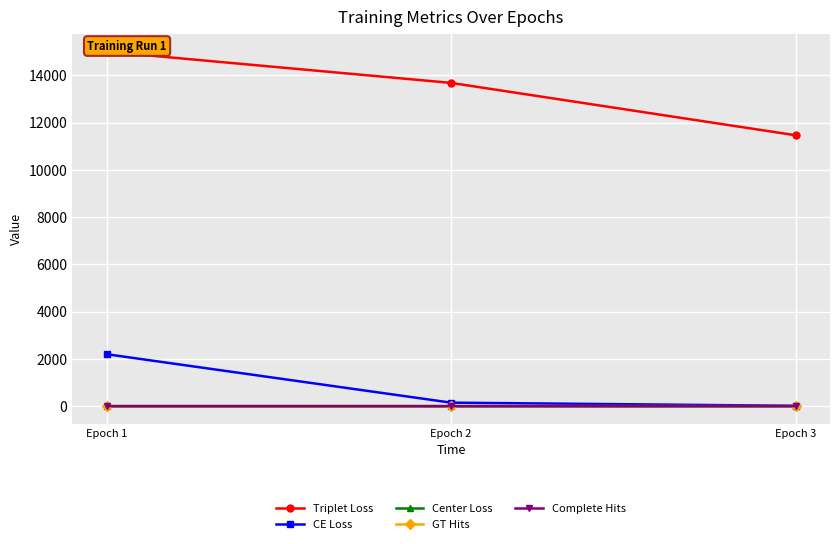

List the series in order of their peak value, lowest first.

Center Loss, GT Hits, Complete Hits, CE Loss, Triplet Loss